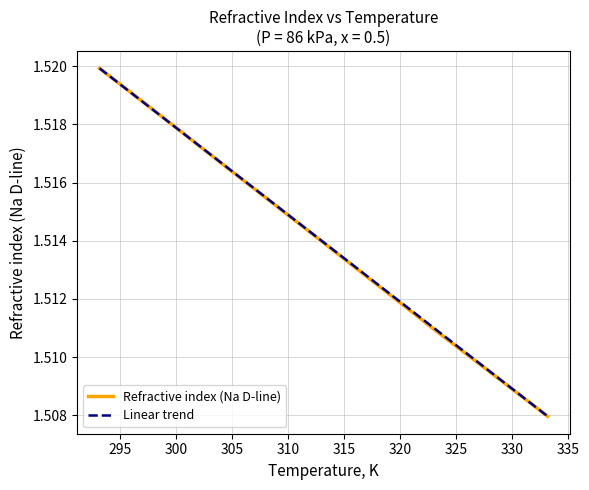

What position from the right is 303.15?

7